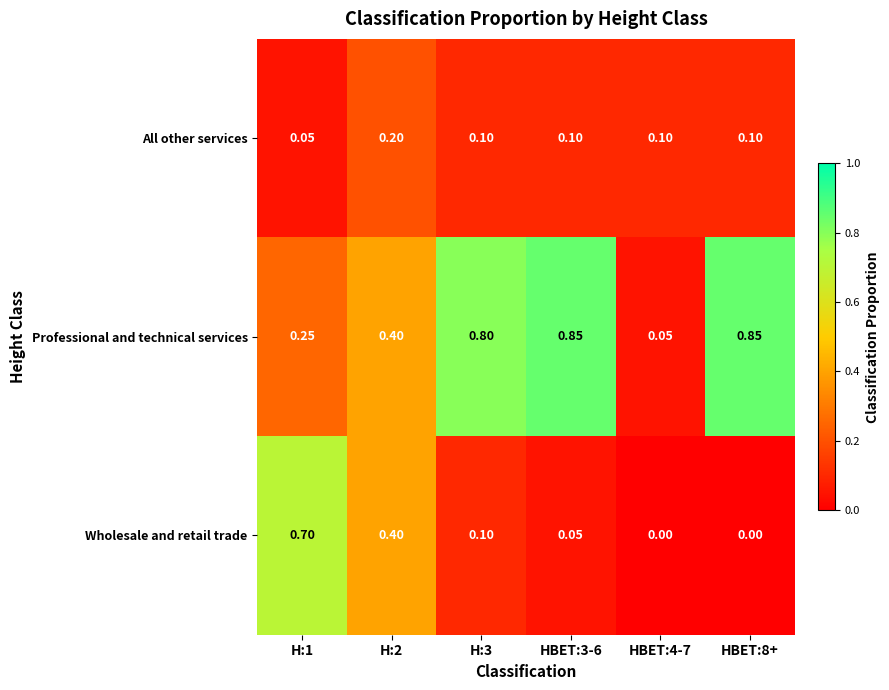

Which series has the largest range (max minus min)?

Professional and technical services